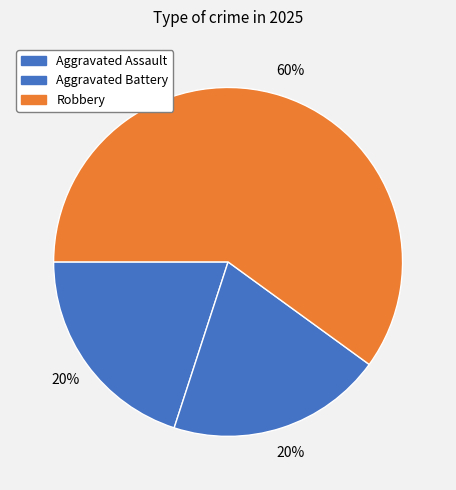

Is it true that Aggravated Battery is 33% of the pie?

False